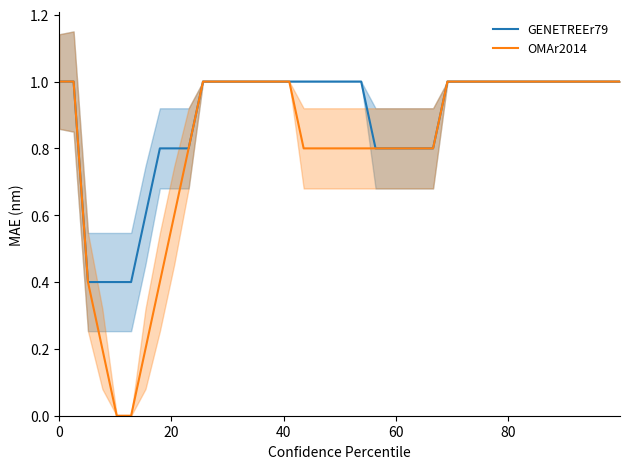

The GENETREEr79 series shows 1.7 at 27. True or false?

False